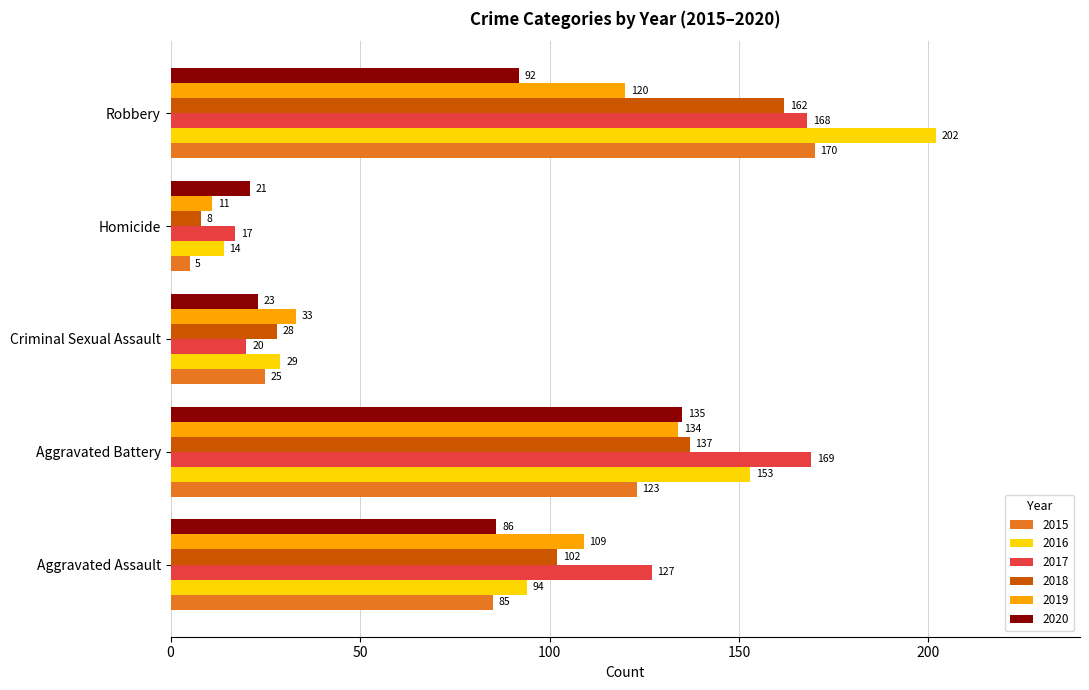

Which series has the widest spread of values?

2016